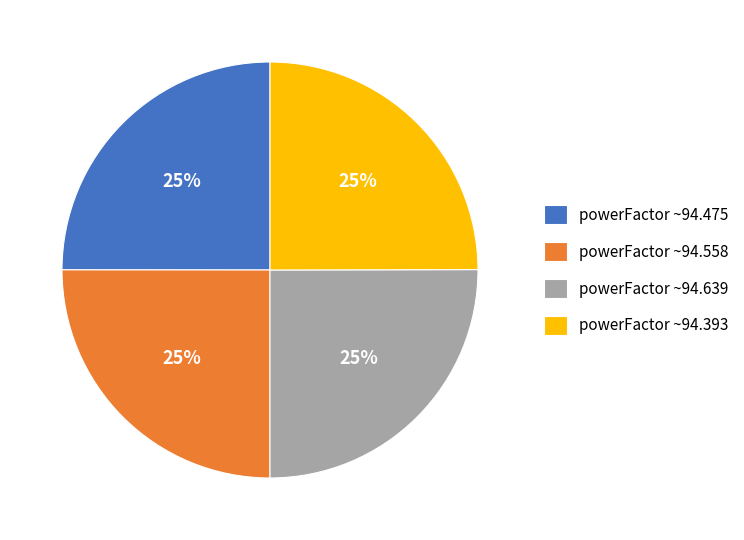

What percentage is the powerFactor ~94.558 slice, to the nearest percent?

25%